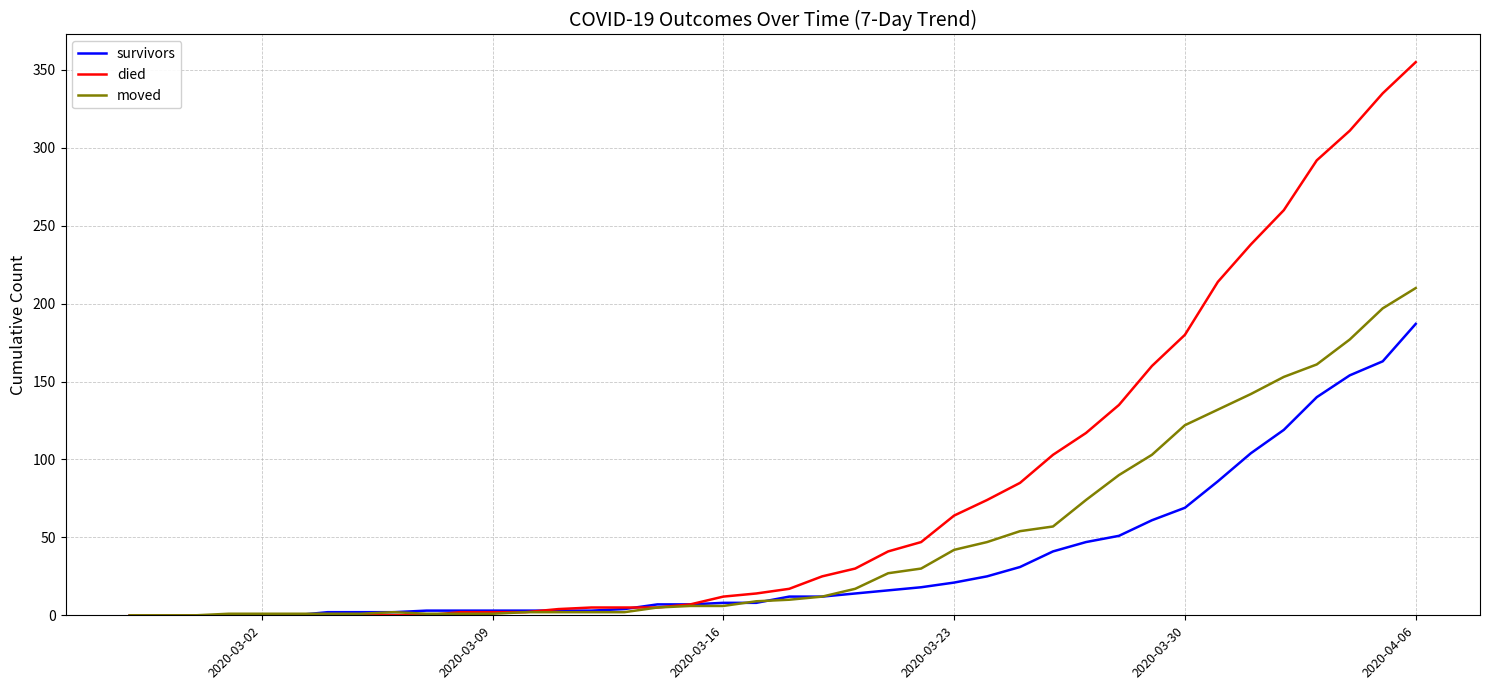

Does the chart have visible grid lines?

Yes